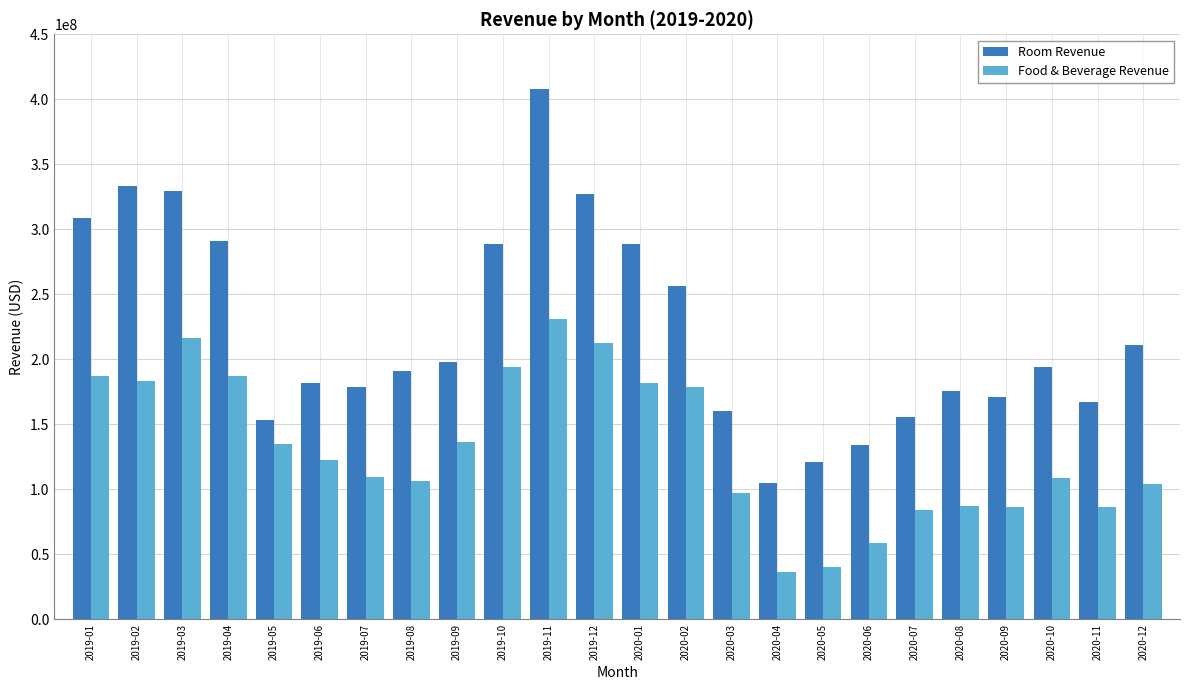

List the series in order of their peak value, lowest first.

Food & Beverage Revenue, Room Revenue